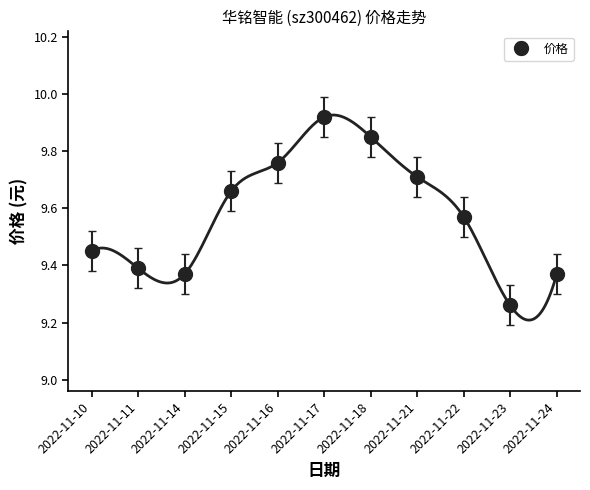

True or false: the data shows 3.9 at 2022-11-15.

False